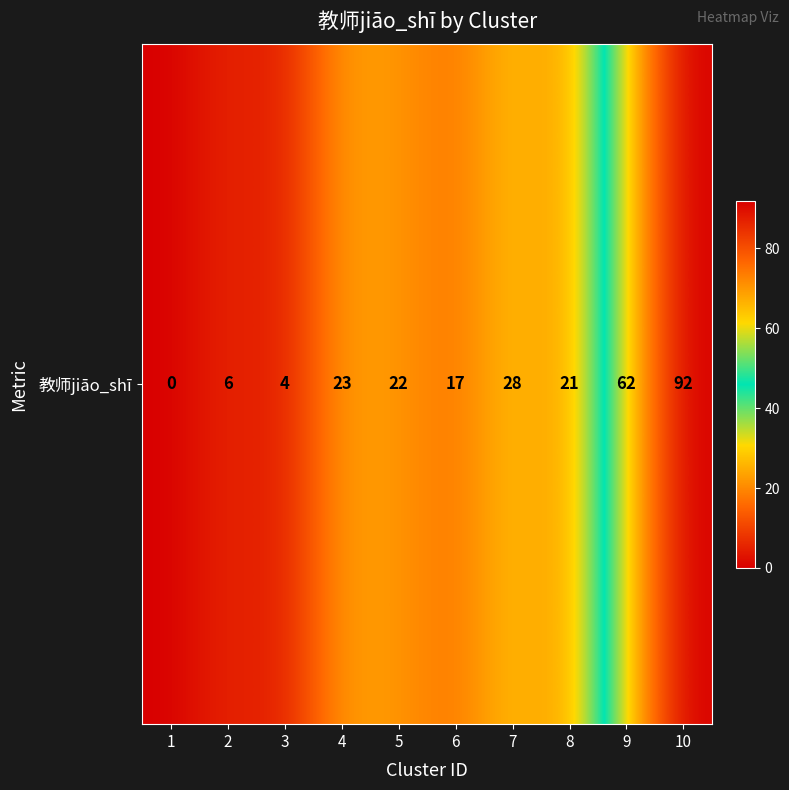

Which category has the lowest value across all series?

1